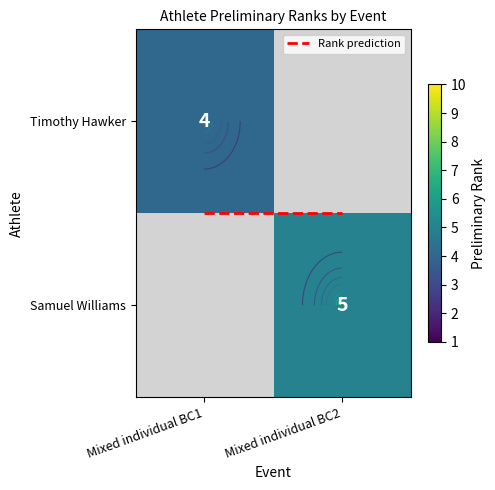

At which label is Timothy Hawker closest to 4?

Mixed individual BC1